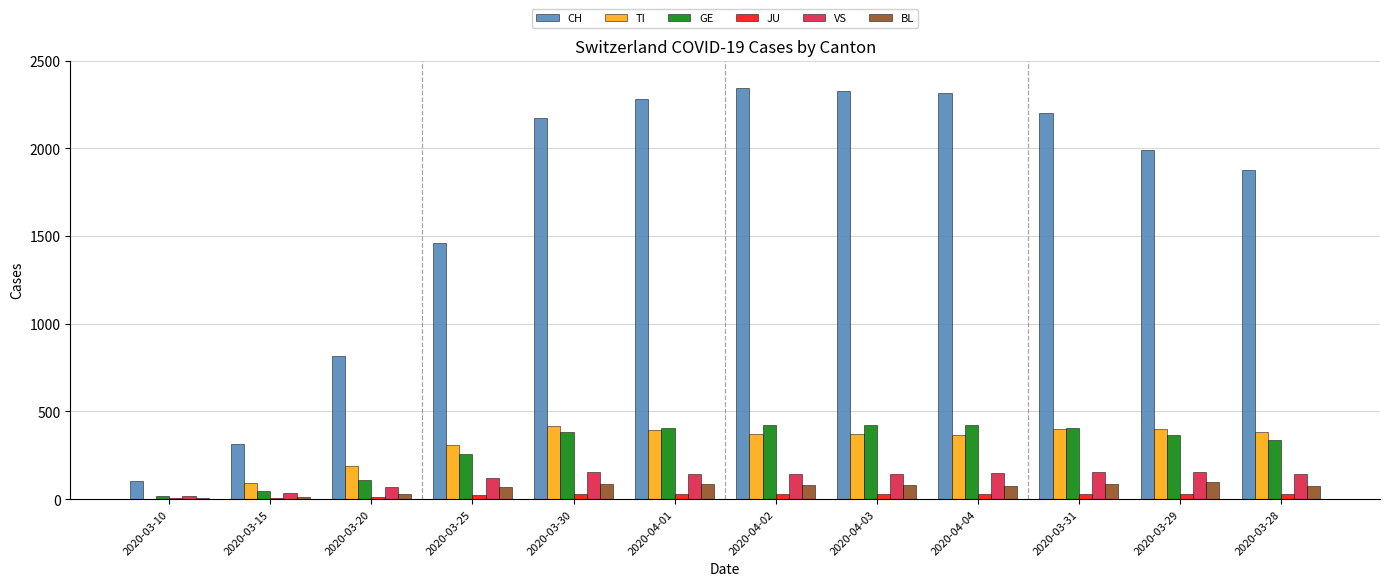

What is the sum of all BL values?

782